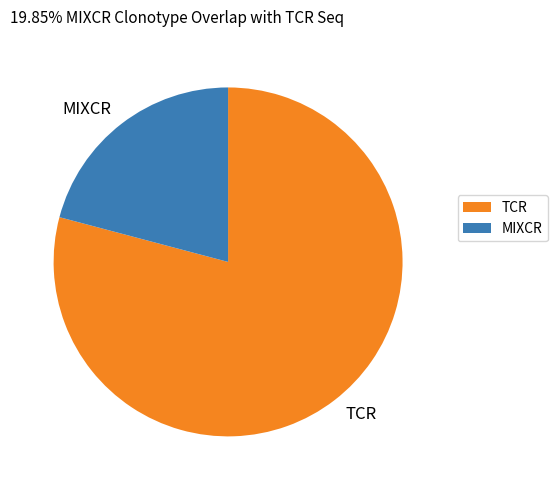

Does any single category account for the majority?

Yes